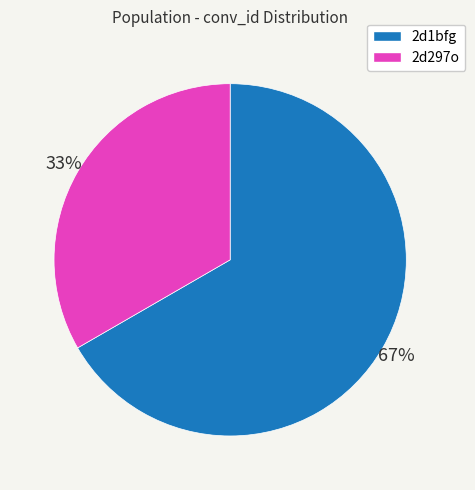

What is the smallest slice in the pie chart?

2d297o